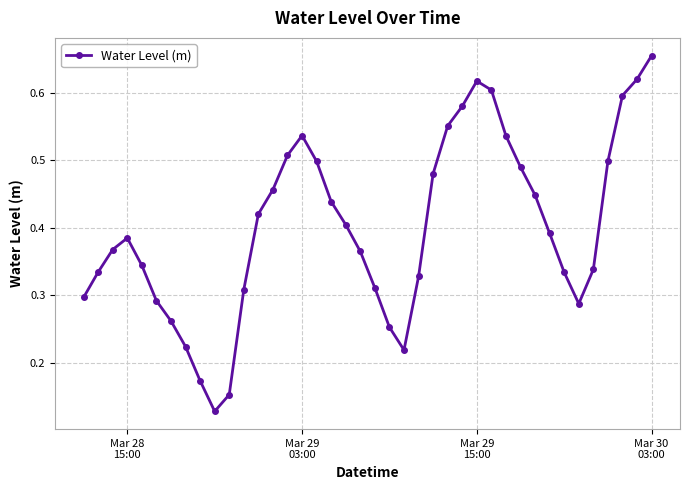

True or false: there are more than 1 points higher than both neighbors.

True